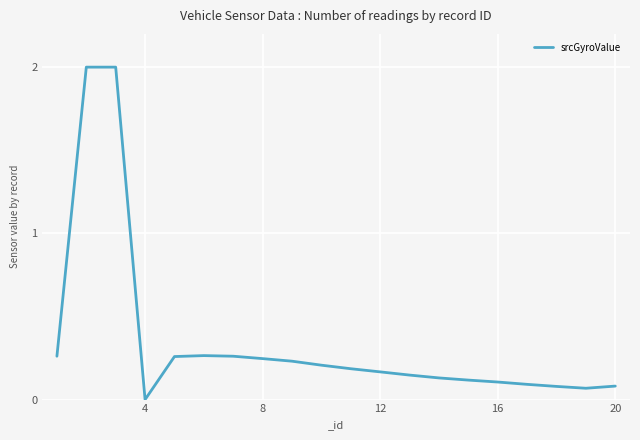

What is the difference between the maximum and minimum values?

2.0